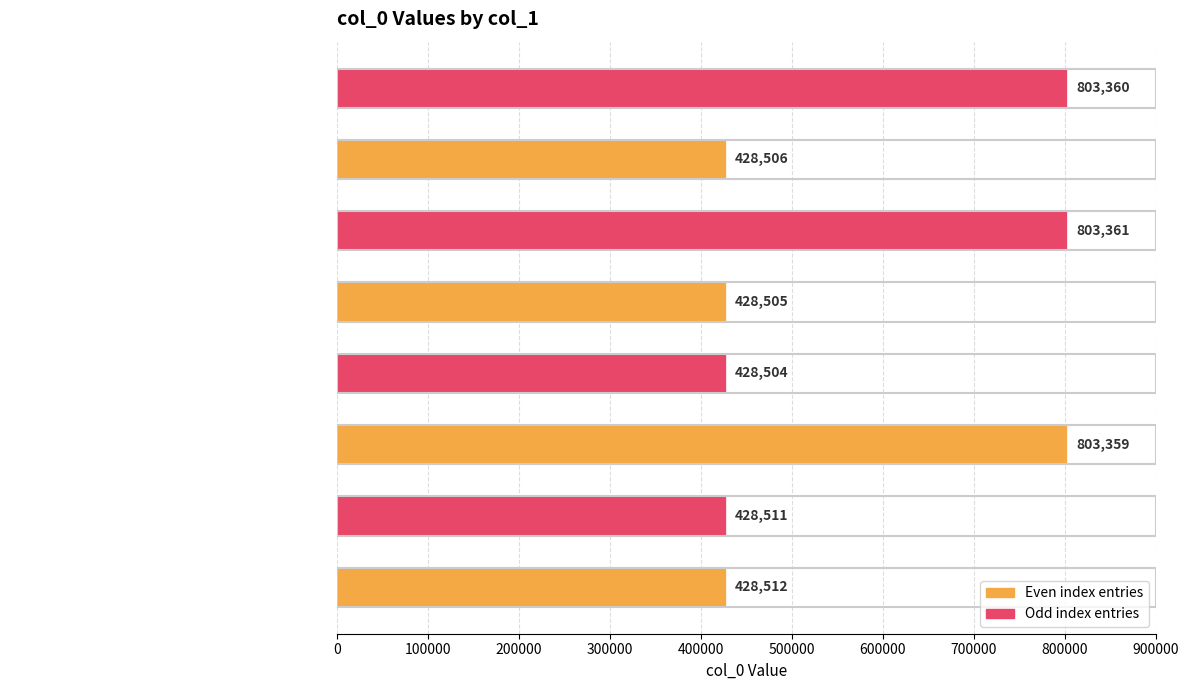

What is the greatest value displayed?

803361